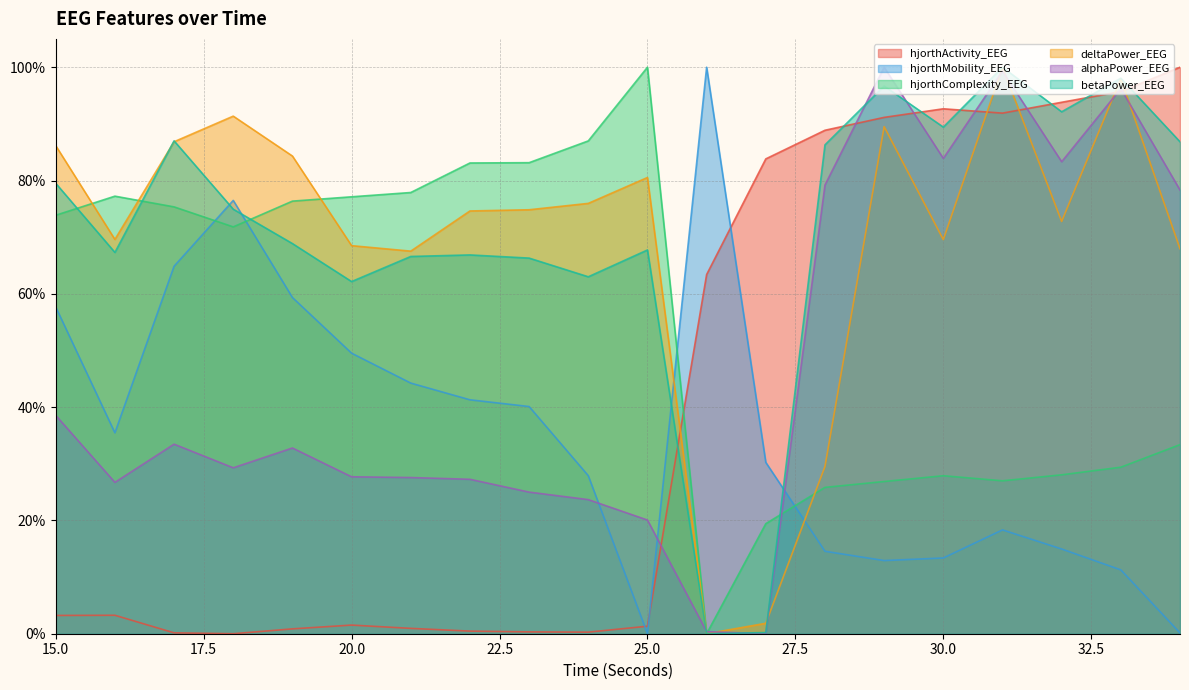

Which series has the widest spread of values?

hjorthActivity_EEG